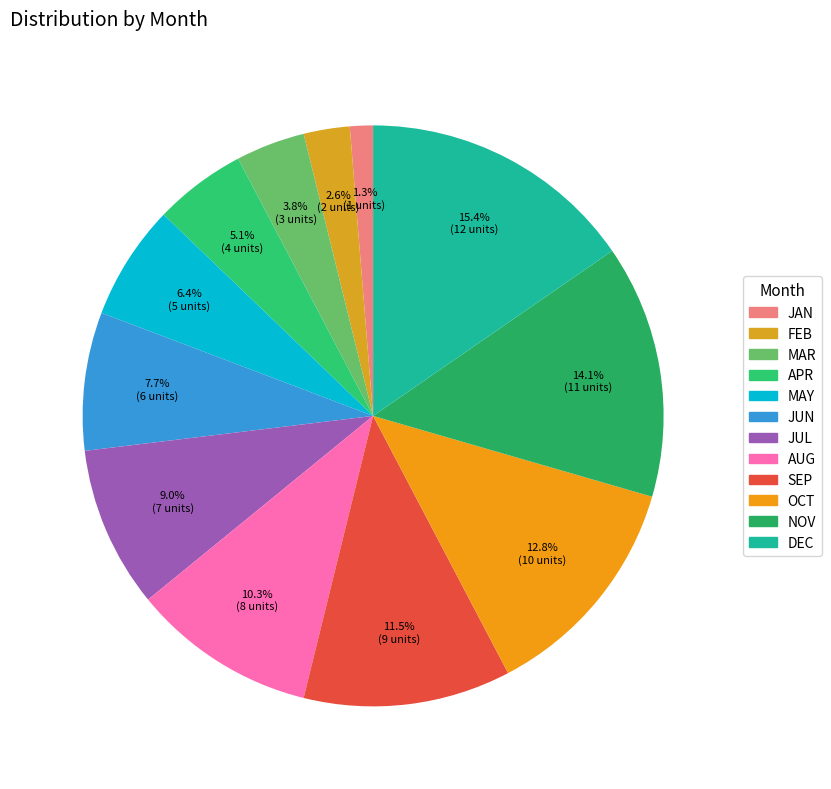

What is the largest slice in the pie chart?

DEC